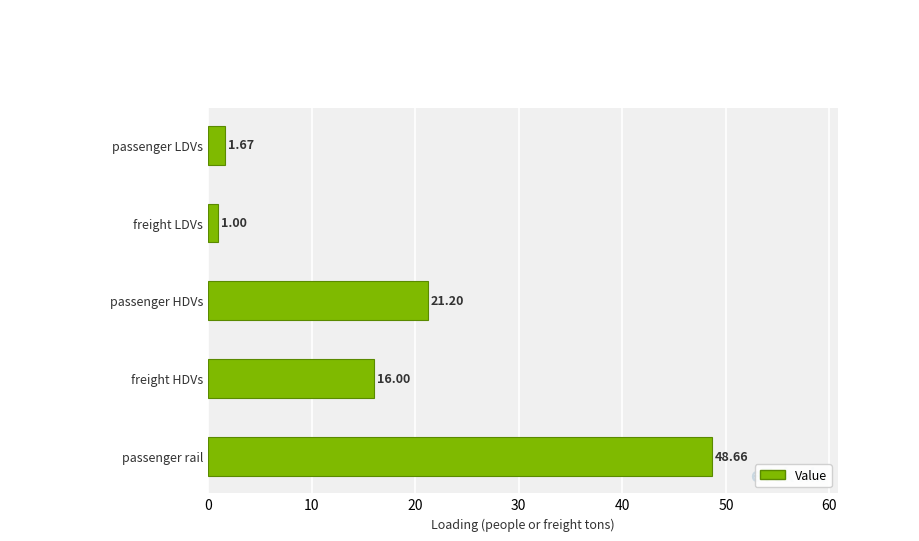

List the labels in order of value, smallest first.

freight LDVs, passenger LDVs, freight HDVs, passenger HDVs, passenger rail